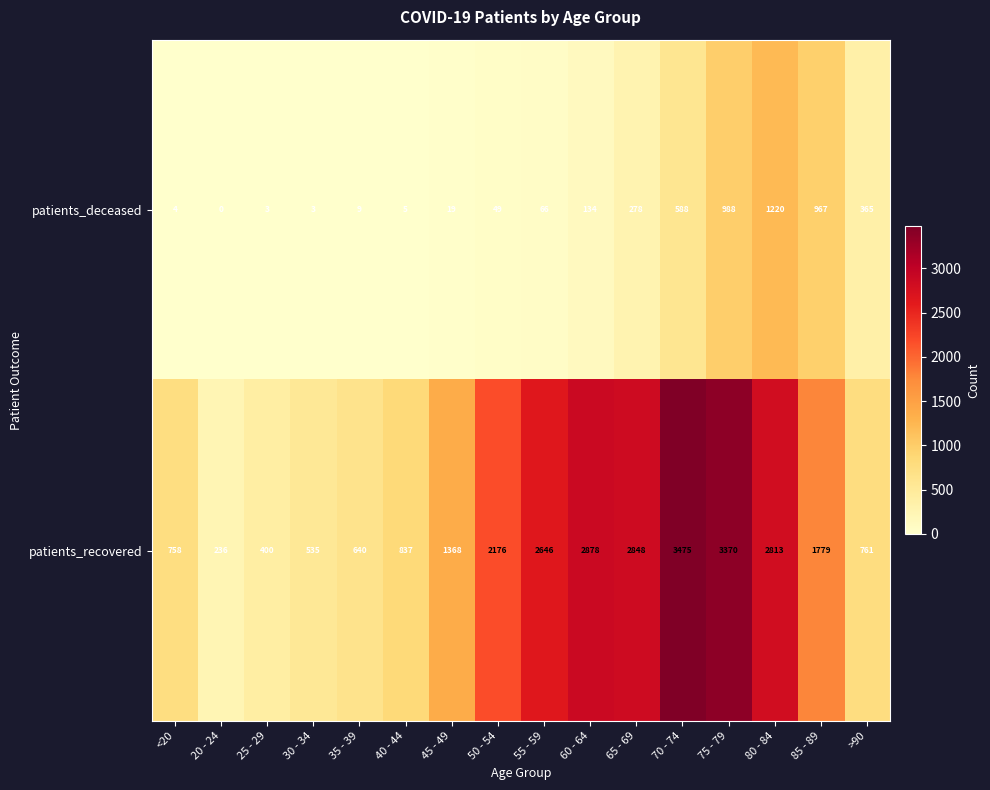

Which category has the lowest value across all series?

20 - 24